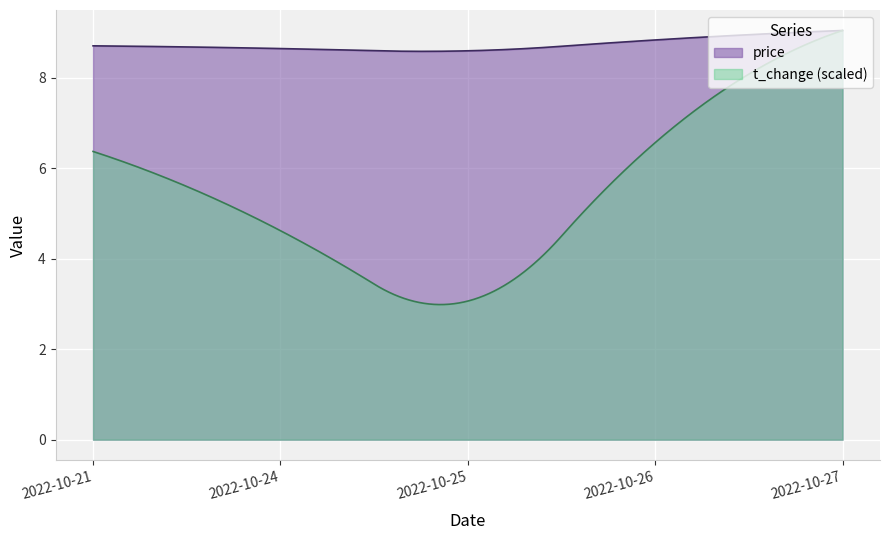

List the series in order of their peak value, highest first.

price, t_change